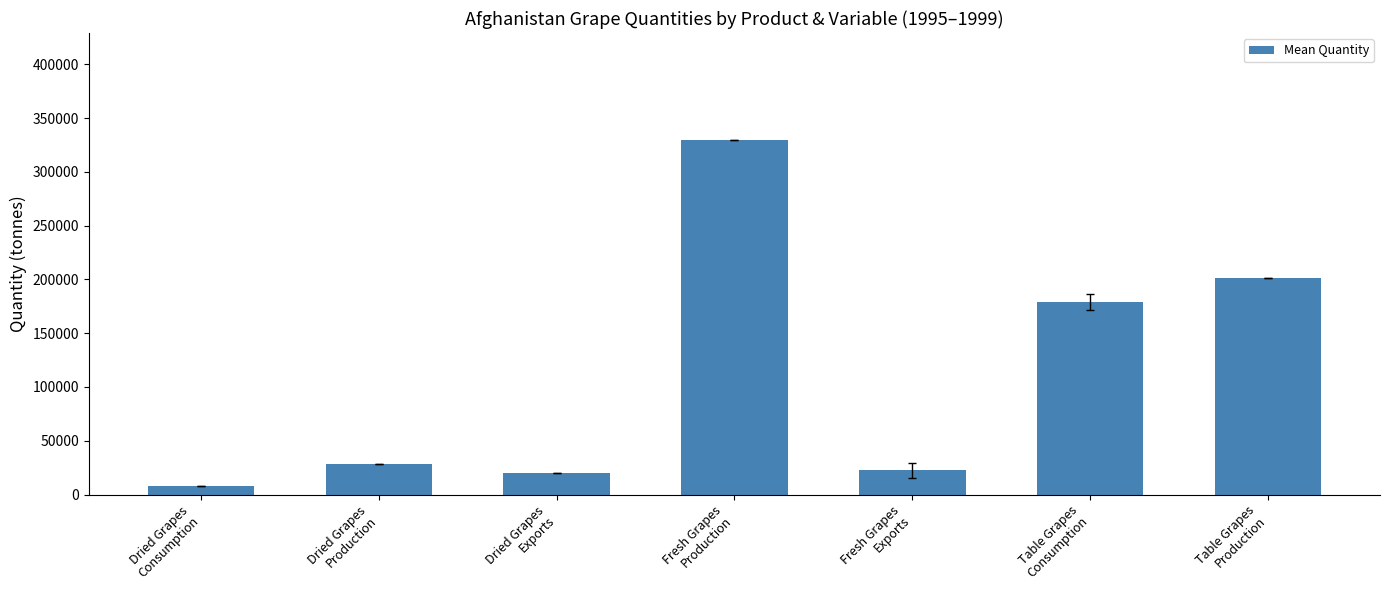

Where is the data nearest to the value 169045?

Table Grapes
Consumption